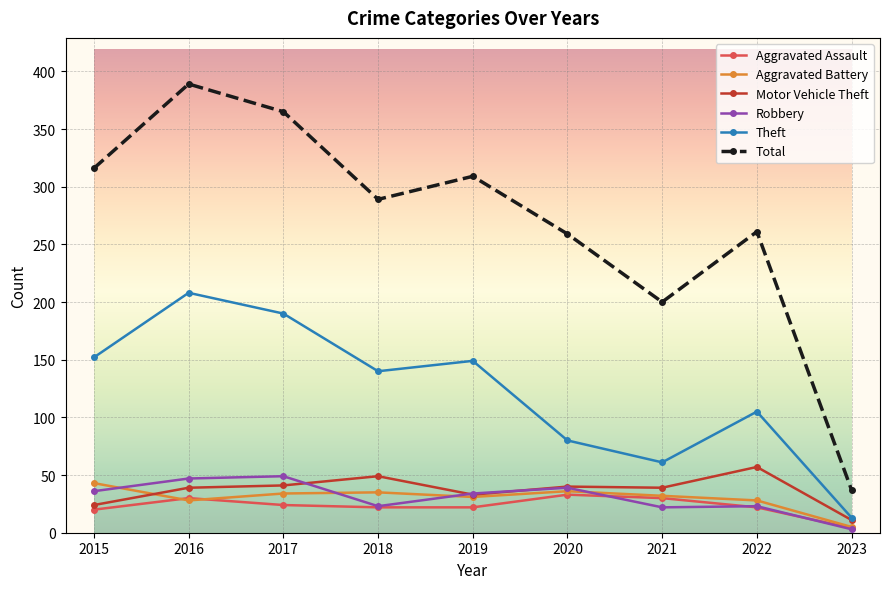

True or false: Motor Vehicle Theft has more than 1 interior local peaks.

True